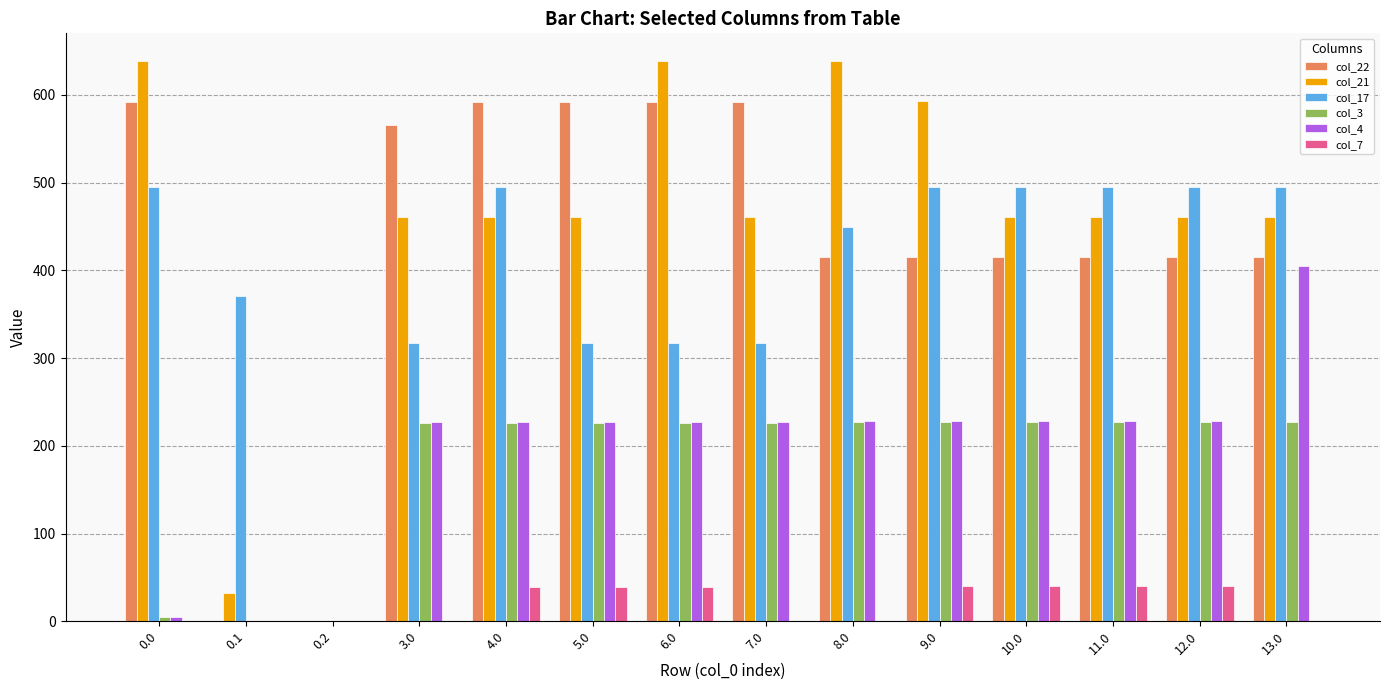

The col_3 series shows 393.4 at 9.0. True or false?

False